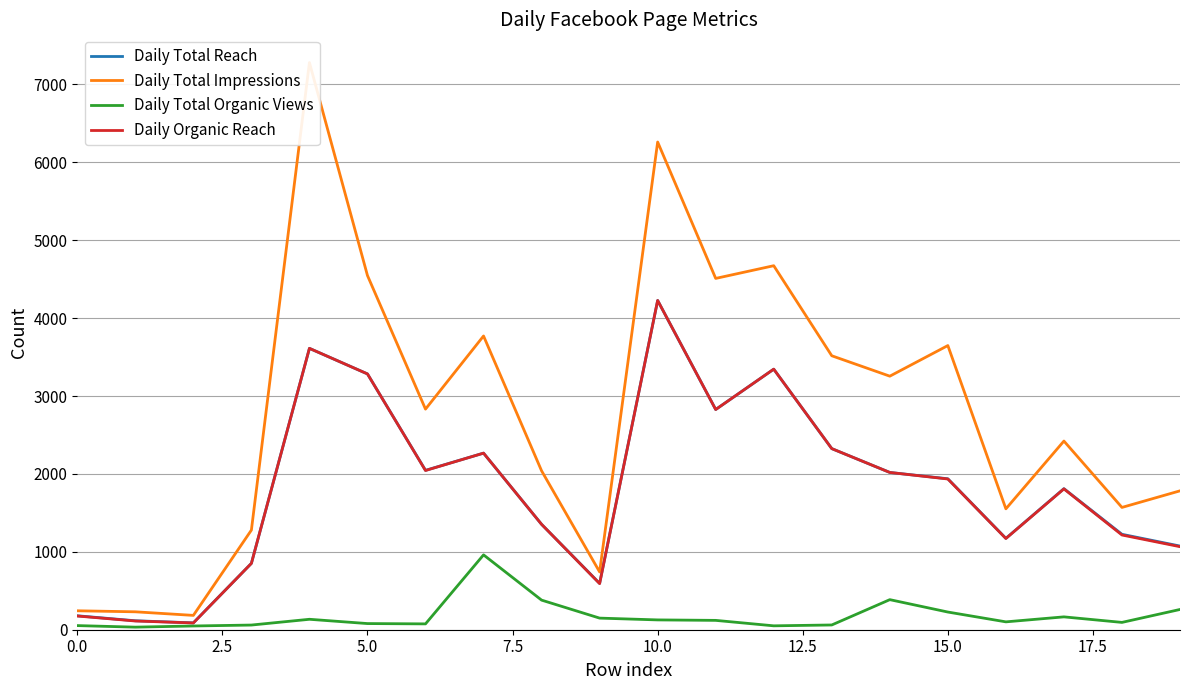

How many lines are shown in the chart?

4